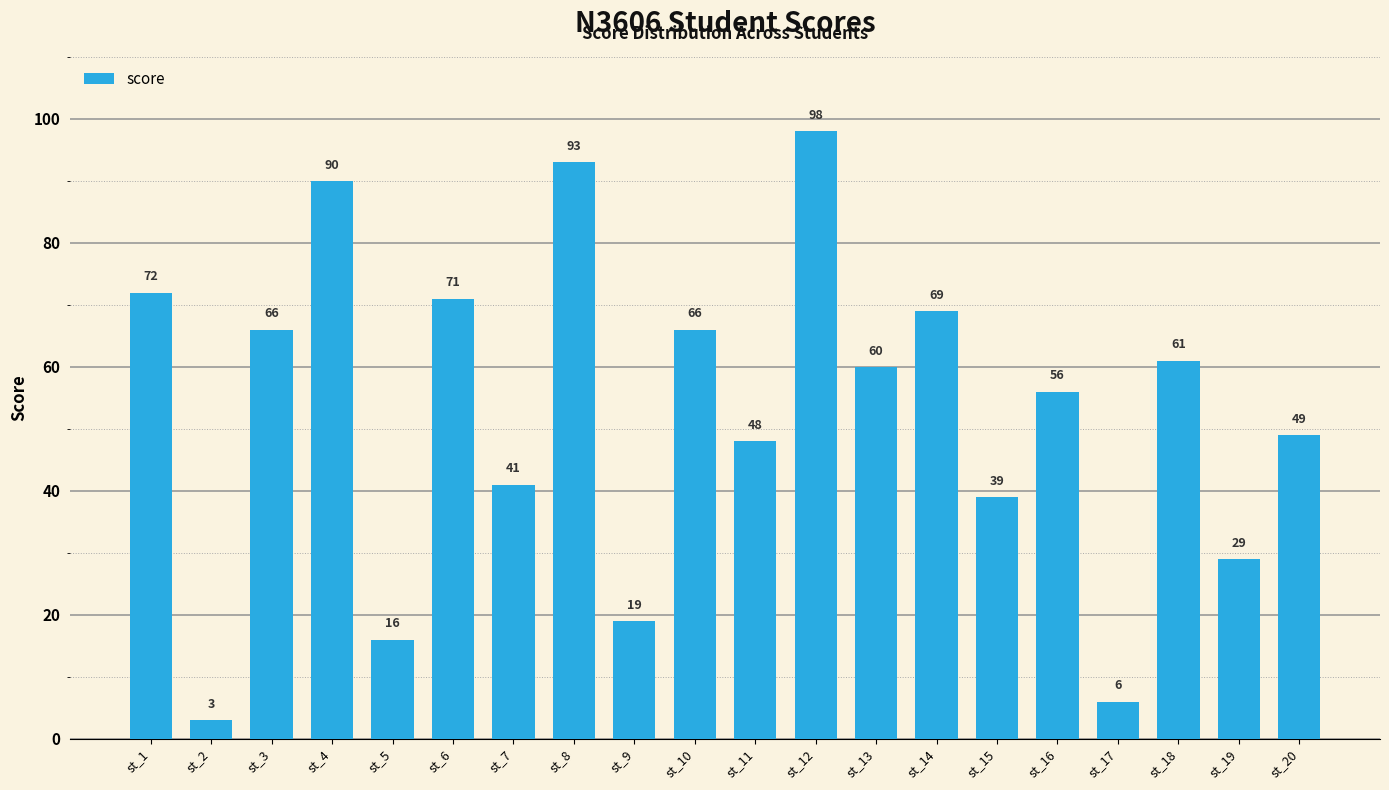

What is the approximate value at st_15?

39